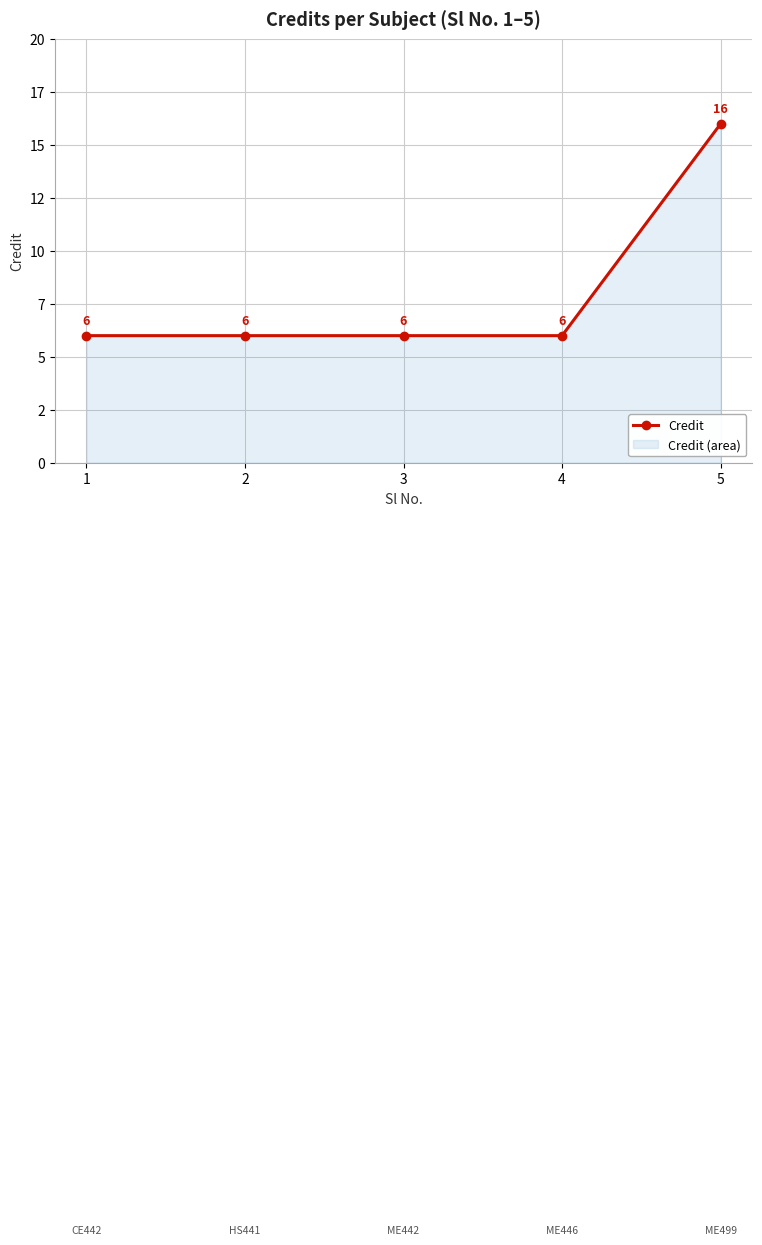

Which category has the highest value across all series?

5